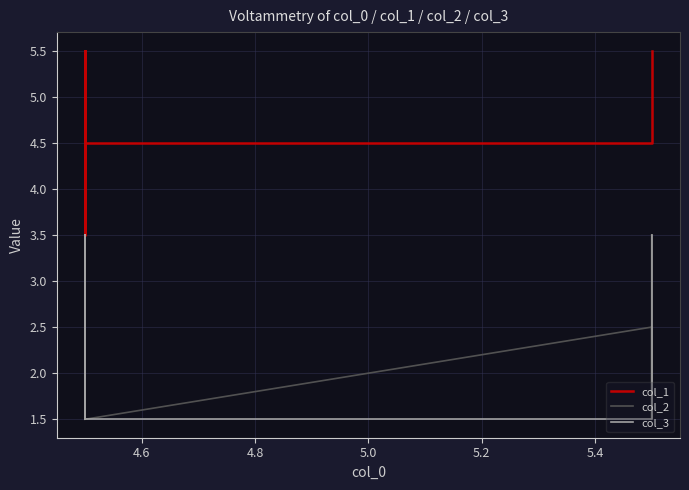

Is the value of col_2 at 8 greater than the value of col_3 at 9?

No